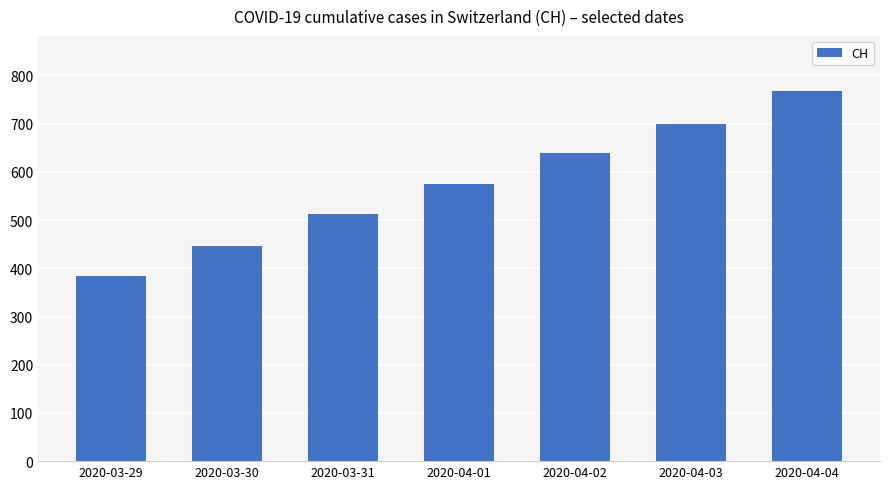

What is the difference between the maximum and minimum values?

383